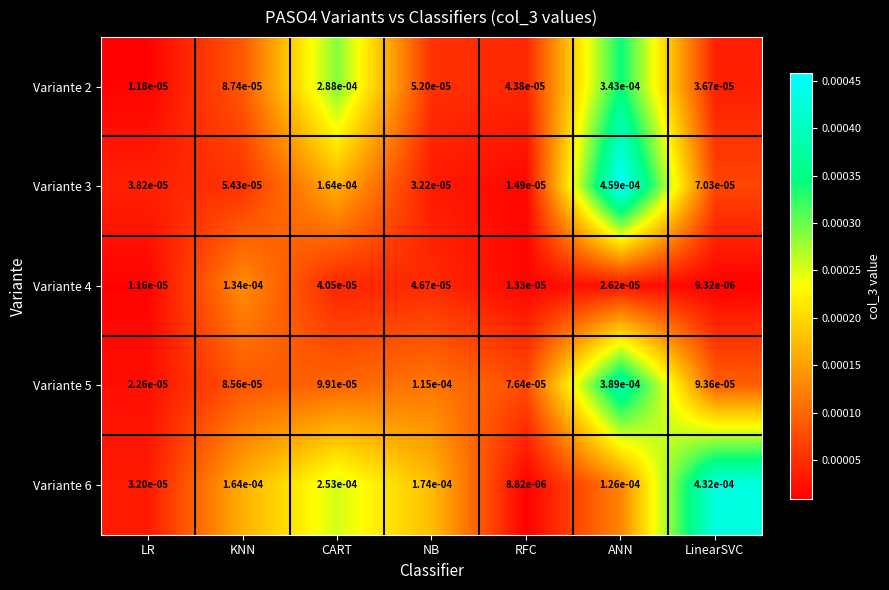

Which category has the lowest value in the Variante 6 series?

RFC